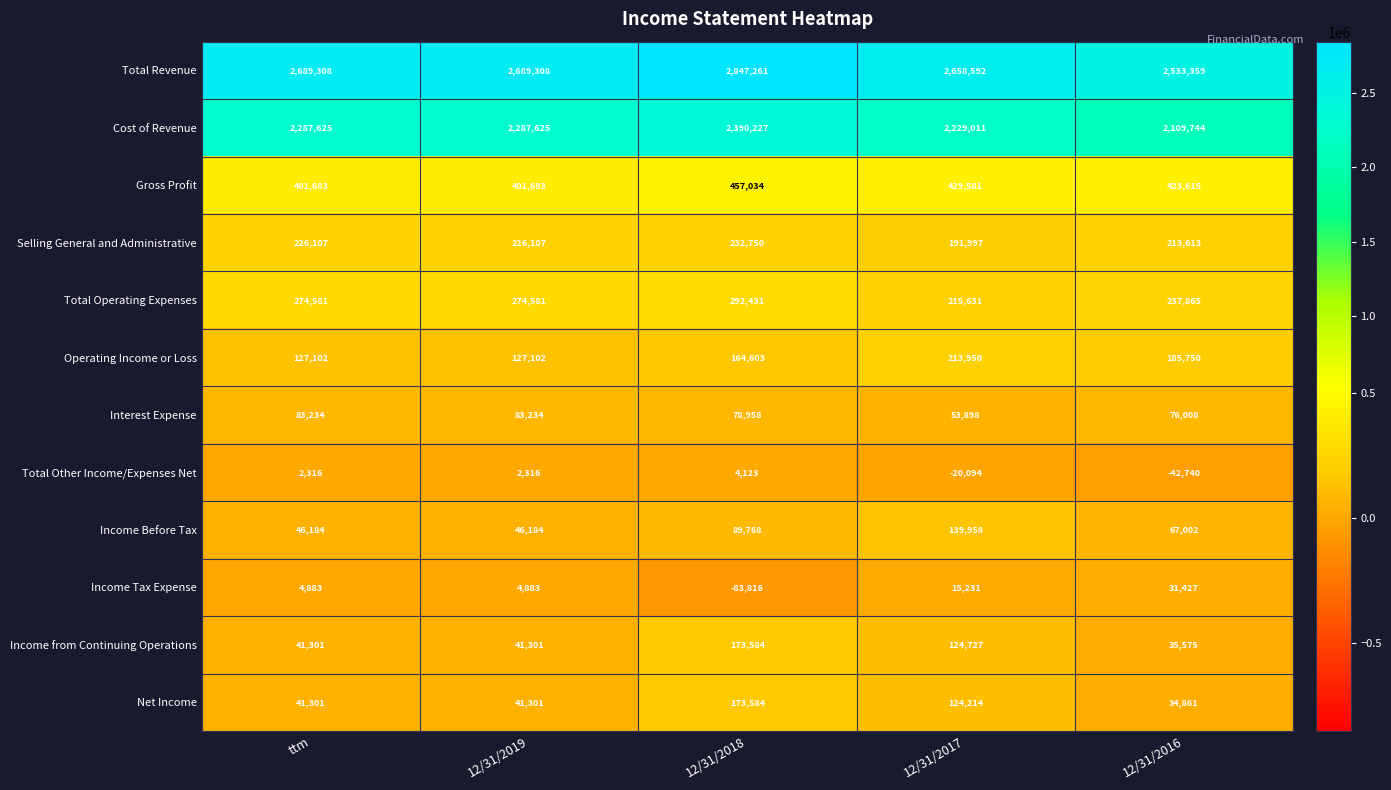

At which label is Total Operating Expenses closest to 254031?

12/31/2016